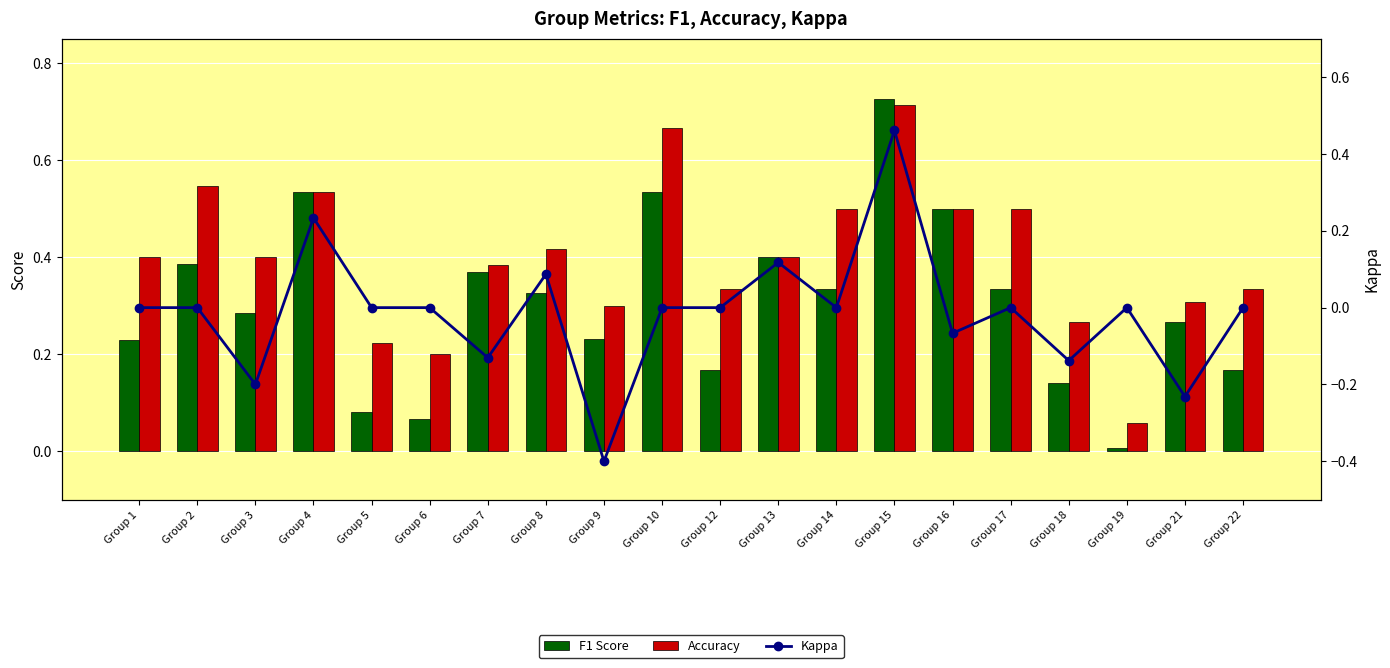

Reading right to left, transcribe all the data shown in this chart.

F1 Score: Group 22=0.2	Group 21=0.3	Group 19=0.0	Group 18=0.1	Group 17=0.3	Group 16=0.5	Group 15=0.7	Group 14=0.3	Group 13=0.4	Group 12=0.2	Group 10=0.5	Group 9=0.2	Group 8=0.3	Group 7=0.4	Group 6=0.1	Group 5=0.1	Group 4=0.5	Group 3=0.3	Group 2=0.4	Group 1=0.2
Accuracy: Group 22=0.3	Group 21=0.3	Group 19=0.1	Group 18=0.3	Group 17=0.5	Group 16=0.5	Group 15=0.7	Group 14=0.5	Group 13=0.4	Group 12=0.3	Group 10=0.7	Group 9=0.3	Group 8=0.4	Group 7=0.4	Group 6=0.2	Group 5=0.2	Group 4=0.5	Group 3=0.4	Group 2=0.5	Group 1=0.4
Kappa: Group 22=0.0	Group 21=-0.2	Group 19=0.0	Group 18=-0.1	Group 17=0.0	Group 16=-0.1	Group 15=0.5	Group 14=0.0	Group 13=0.1	Group 12=0.0	Group 10=0.0	Group 9=-0.4	Group 8=0.1	Group 7=-0.1	Group 6=0.0	Group 5=0.0	Group 4=0.2	Group 3=-0.2	Group 2=0.0	Group 1=0.0